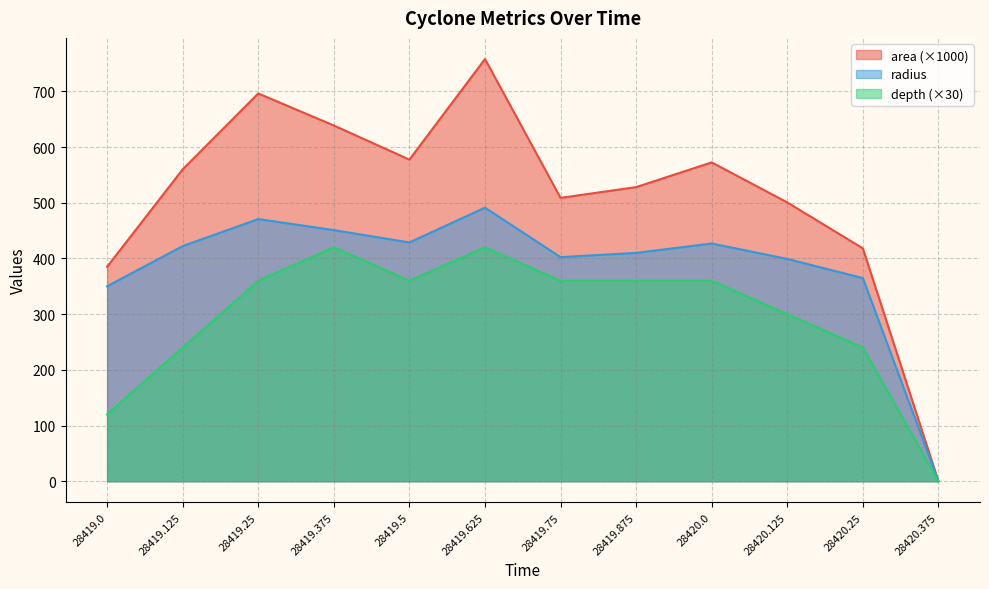

What is the difference between the area values at 28419.375 and 28419.125?

78.8